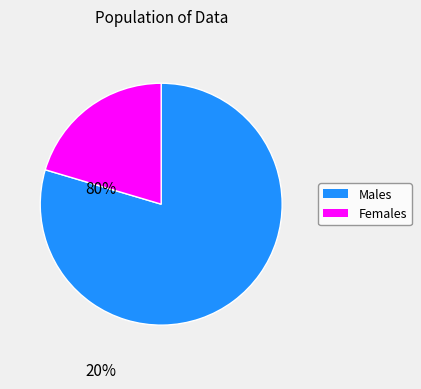

Which has a higher value, Females or Males?

Males